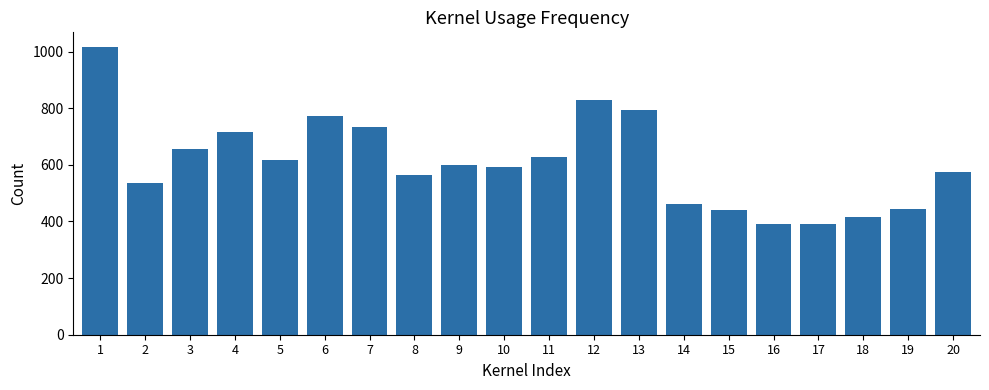

What is the value of the 3rd bar from the left?

656